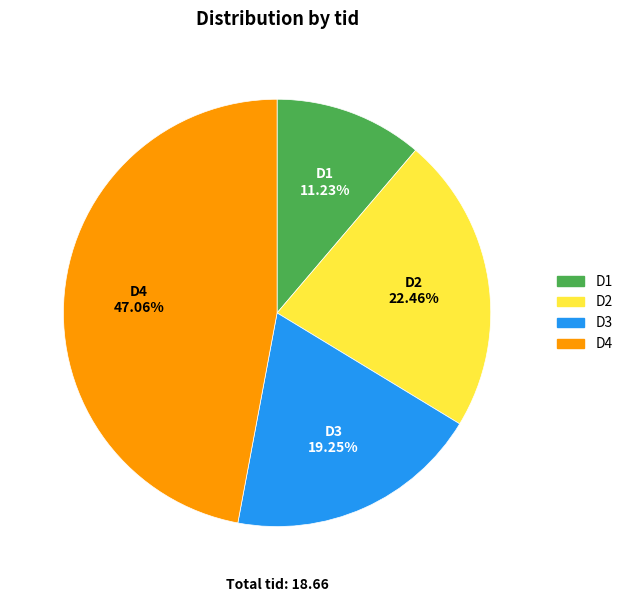

What is the total percentage of D1 and D2?

33.7%